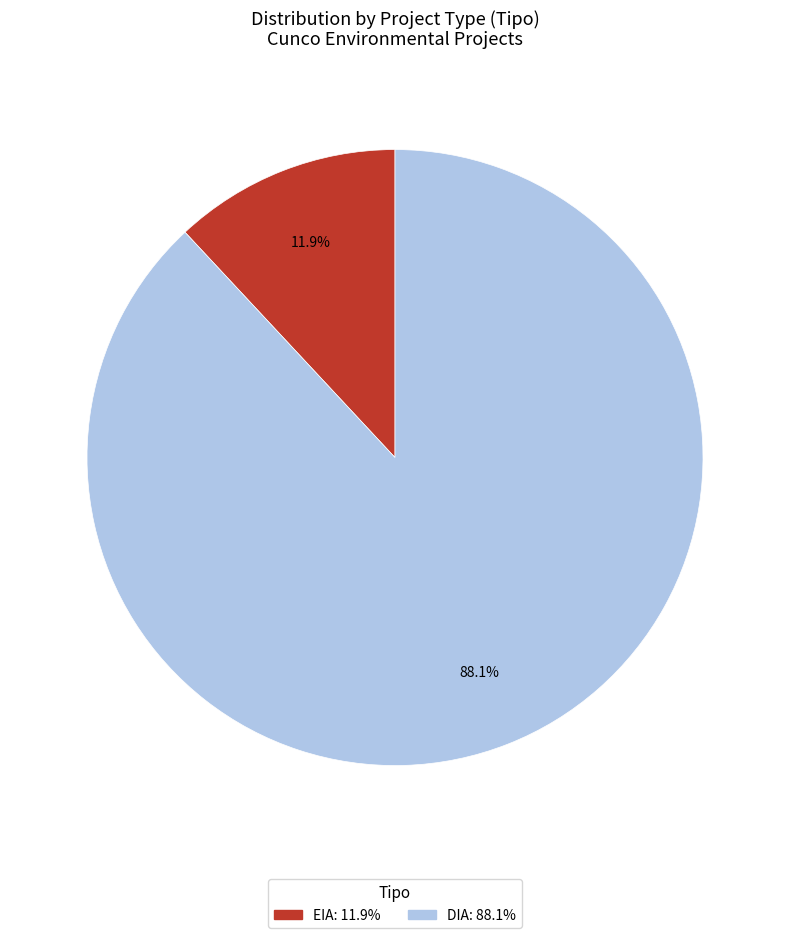

Which slice is the smallest?

EIA